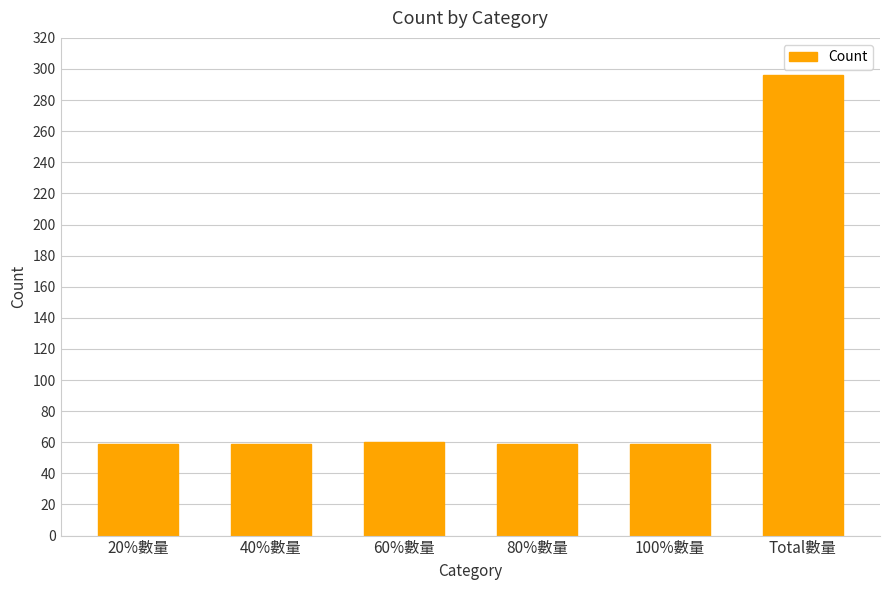

What is the ratio of the value at Total數量 to the value at 100%數量?

5.0